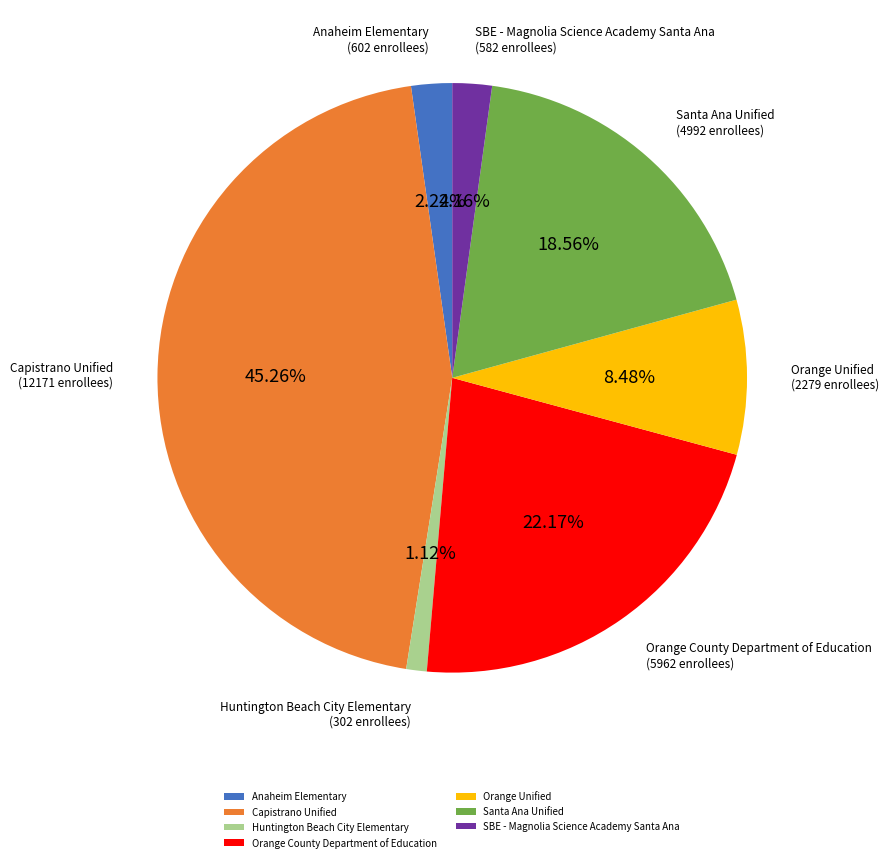

Which slice is the largest?

Capistrano Unified